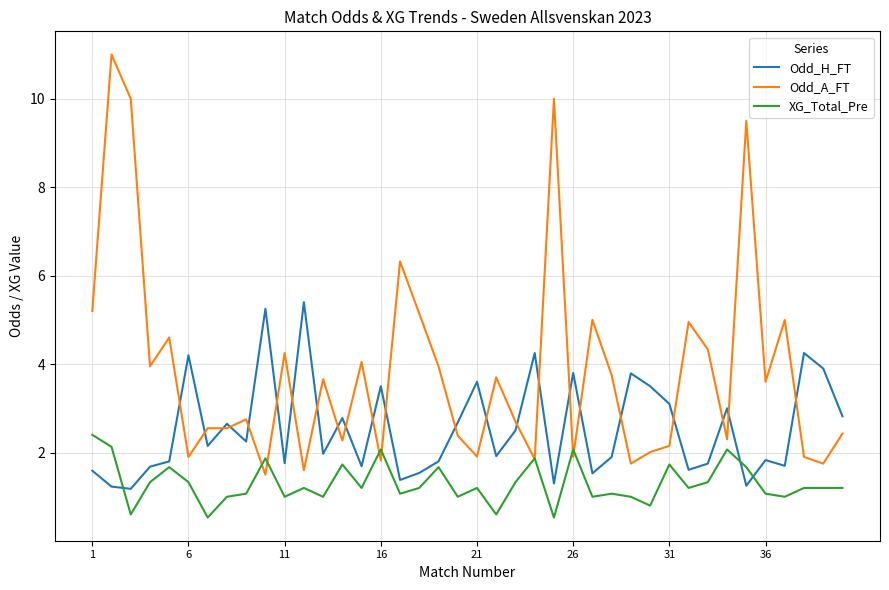

Rank the series by their average value, from highest to lowest.

Odd_A_FT, Odd_H_FT, XG_Total_Pre